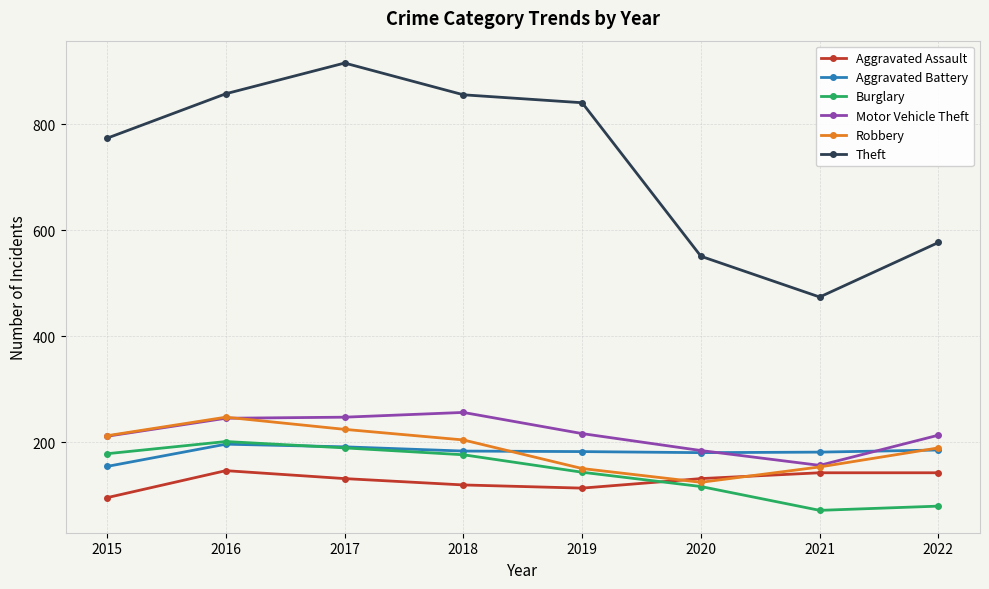

Is the value of Theft at 2021 greater than the value of Robbery at 2020?

Yes